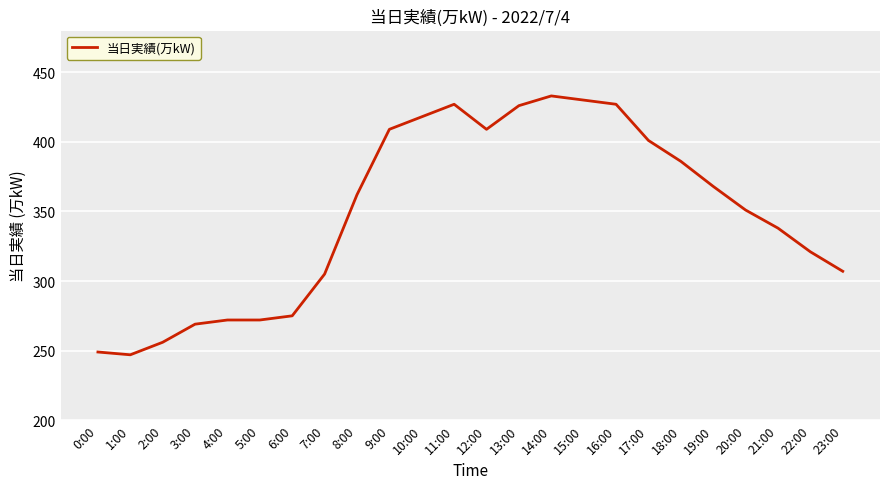

What is the maximum value shown in the chart?

433